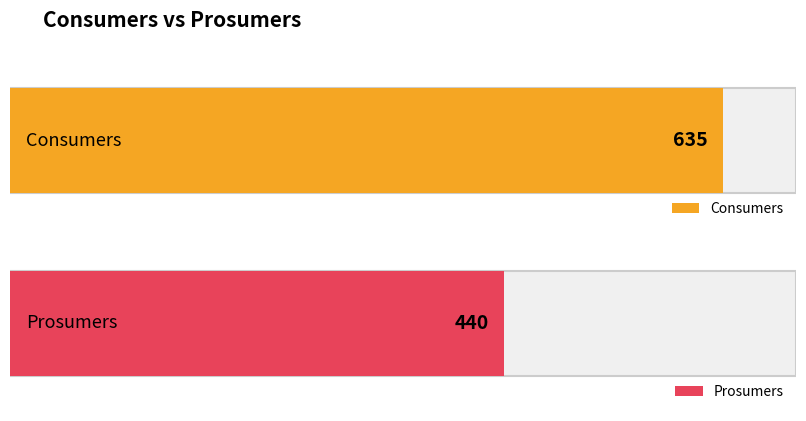

List the series in order of their overall mean, highest first.

Consumers, Prosumers